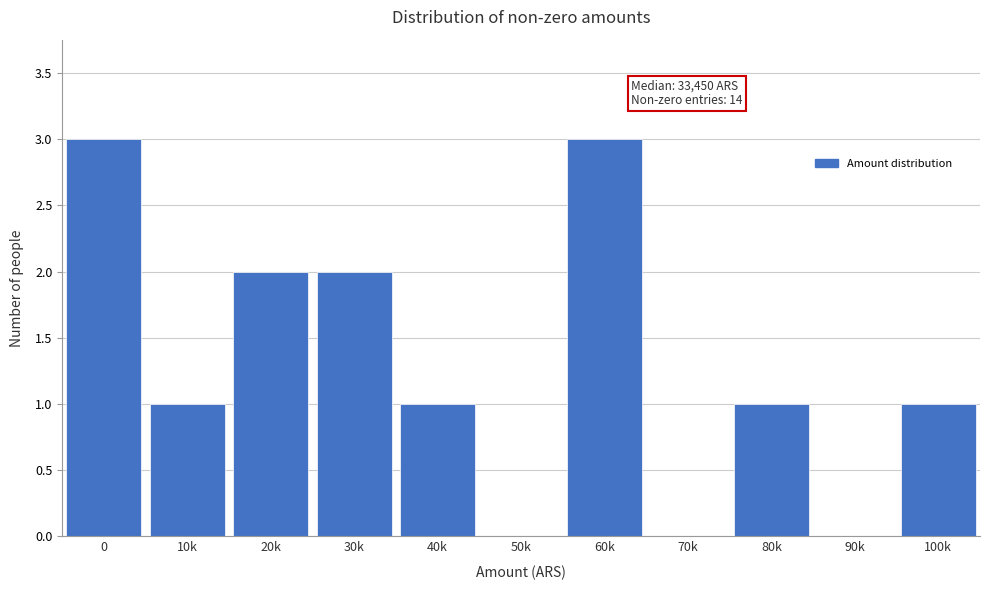

Reading left to right, what are all the values shown in this chart?

0=3	10k=1	20k=2	30k=2	40k=1	50k=0	60k=3	70k=0	80k=1	90k=0	100k=1